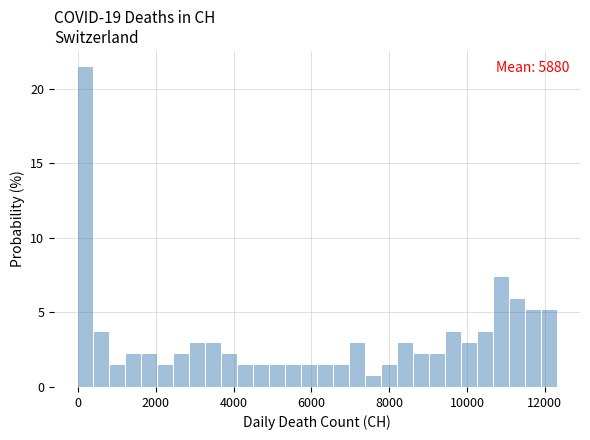

Around what value on the x-axis is the tallest bar? Give the approximate position of its centre, as read against the axis.

200